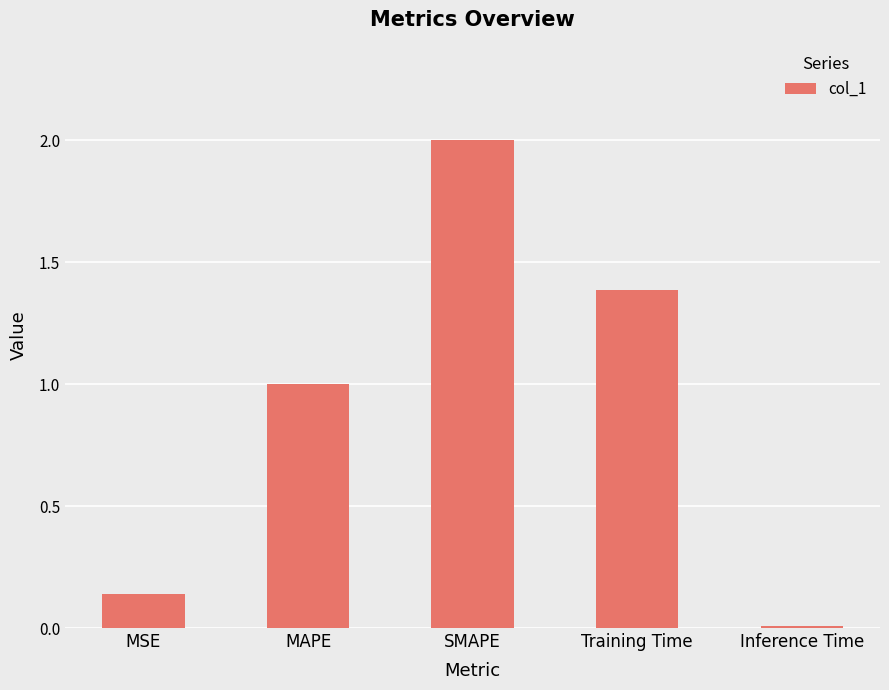

List the labels in order of value, smallest first.

Inference Time, MSE, MAPE, Training Time, SMAPE